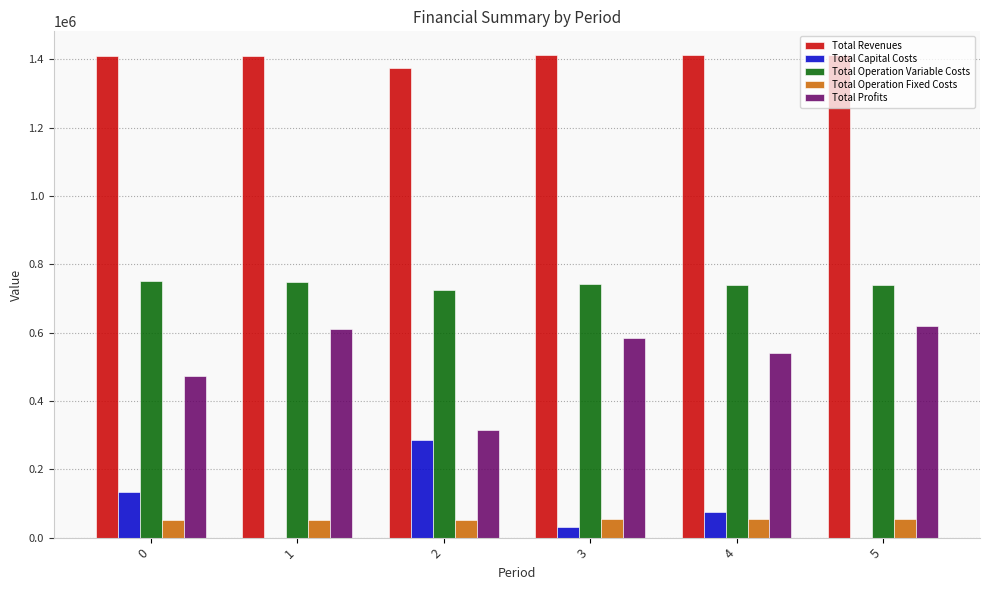

What is the maximum value shown in the chart?

1411789.4